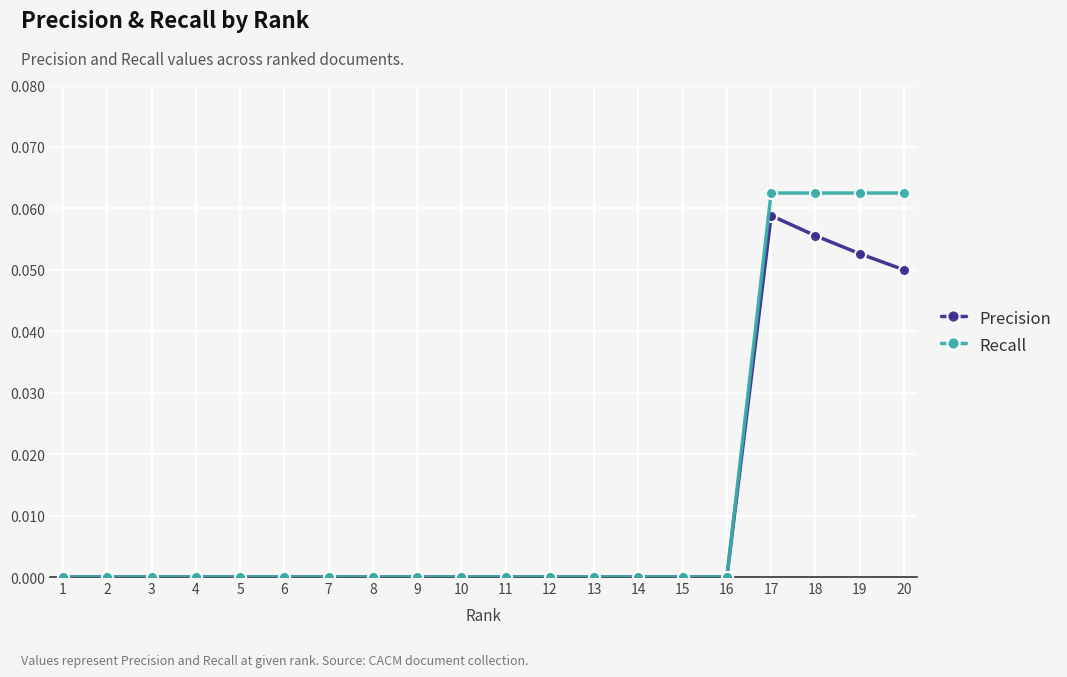

Which series has the largest range (max minus min)?

Recall